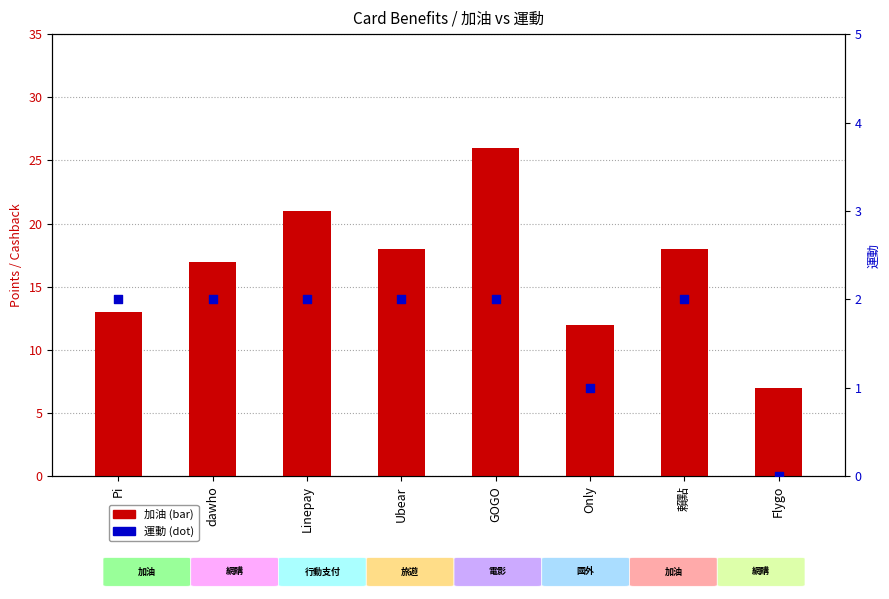

Which series has the largest Y range (max minus min)?

加油